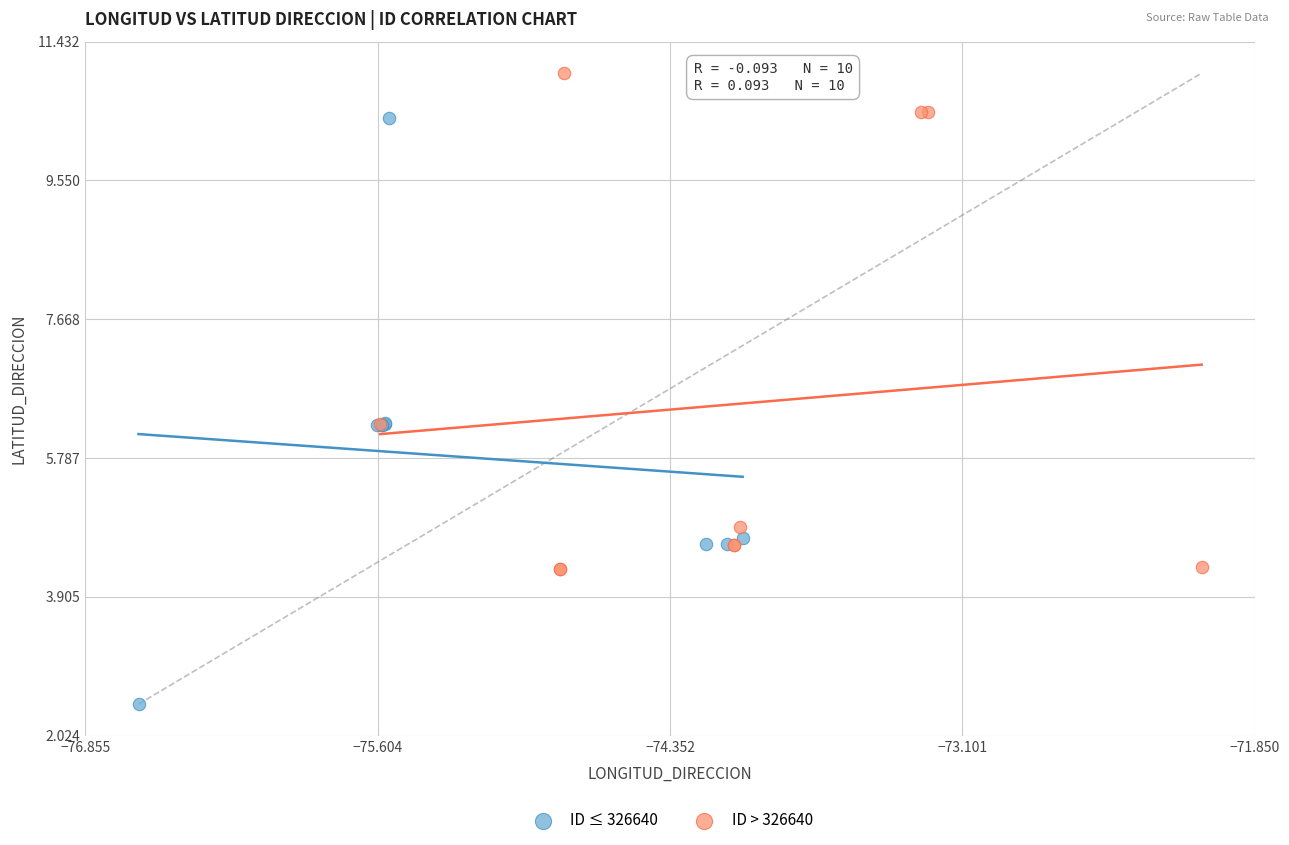

Which series contains the highest Y value?

ID > 326640